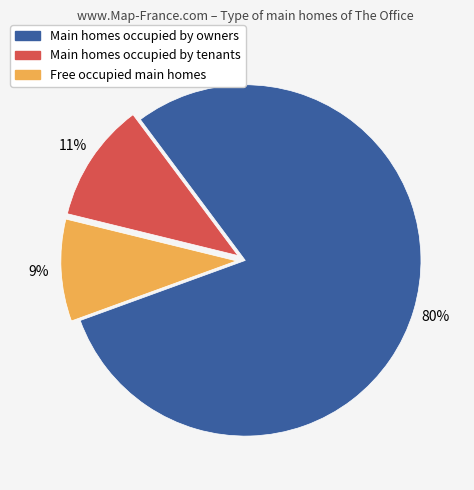

To the nearest percent, what is the average slice percentage?

33%